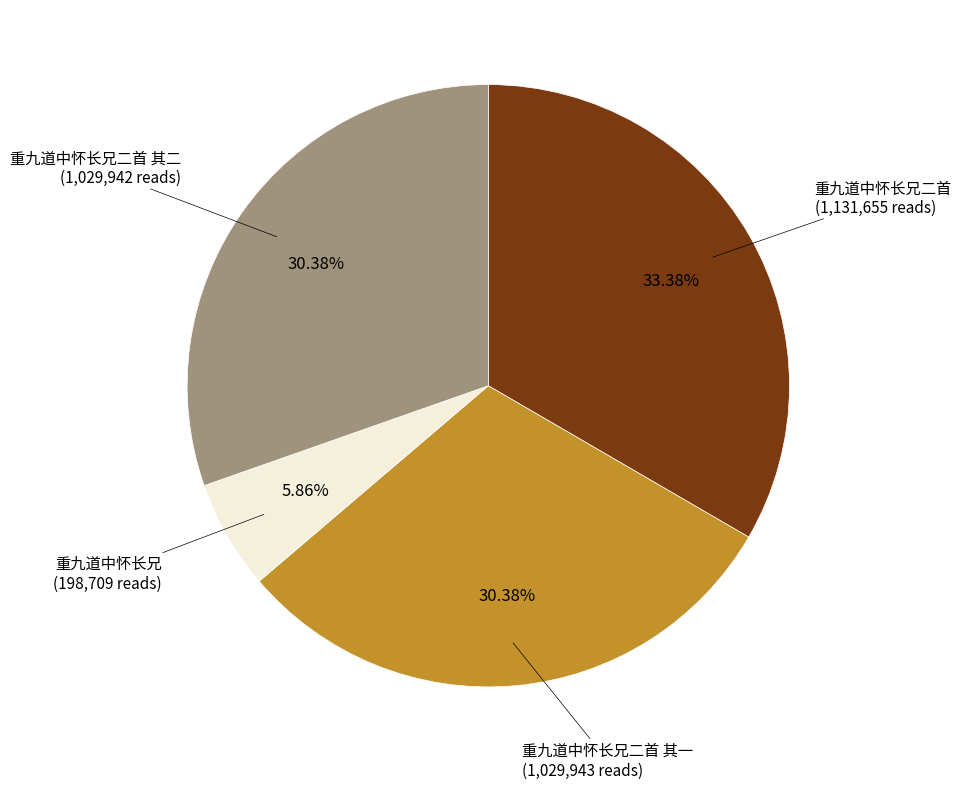

Is there a majority slice in this chart?

No